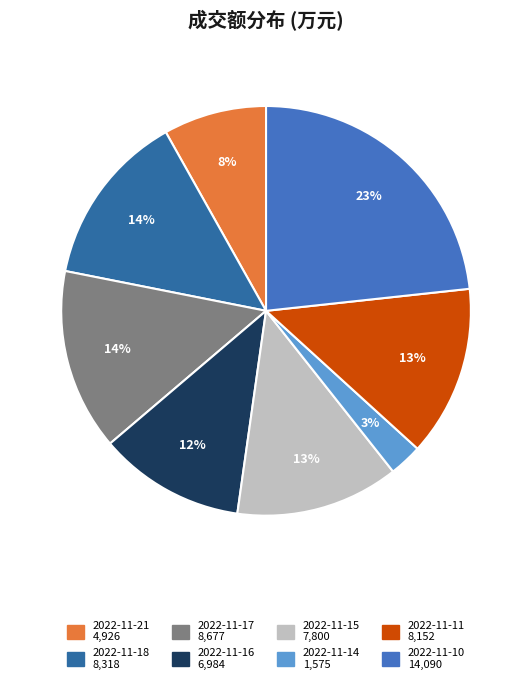

How many segments does this pie chart have?

8